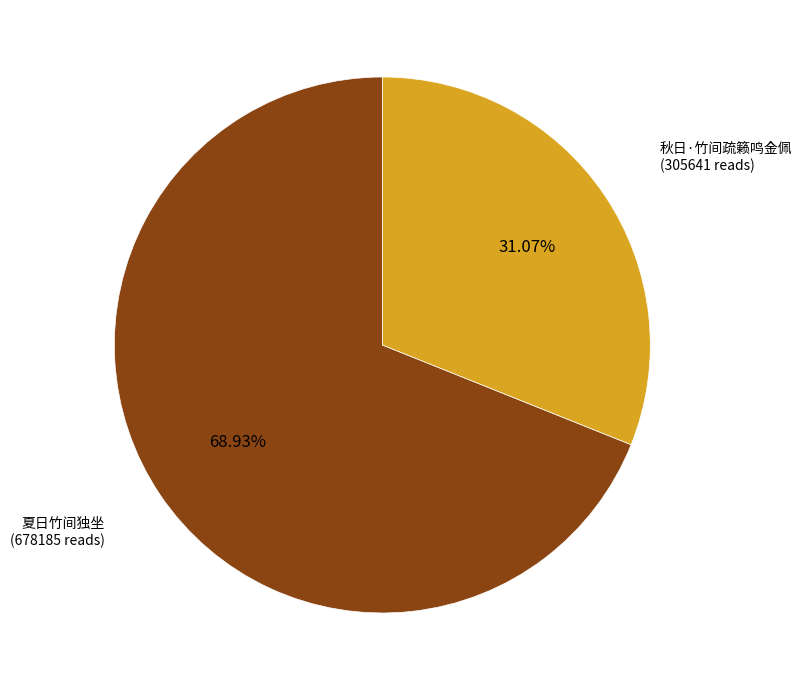

Does any single category account for the majority?

Yes